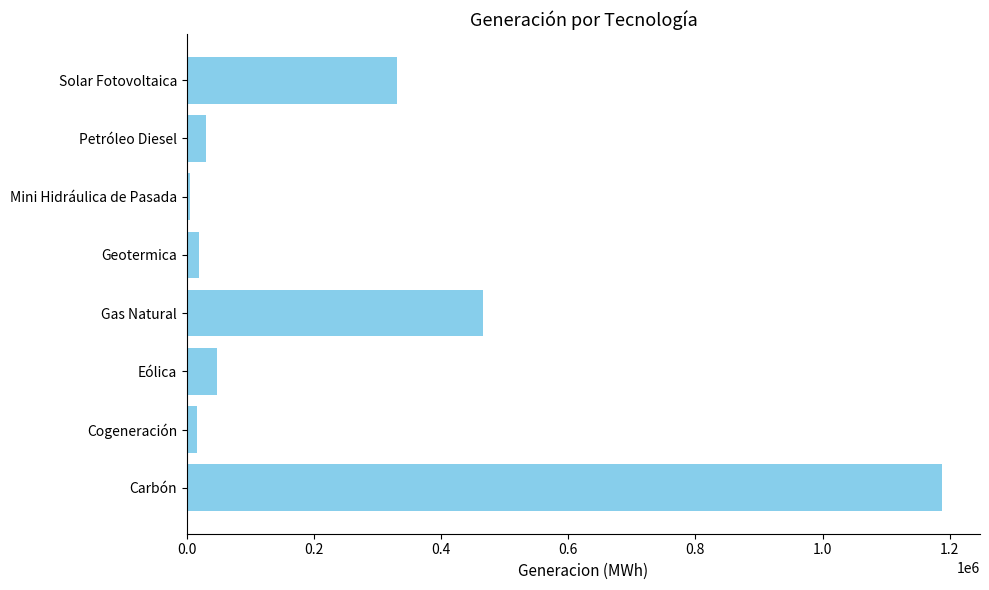

Which category has the lowest value across all series?

Mini Hidráulica de Pasada